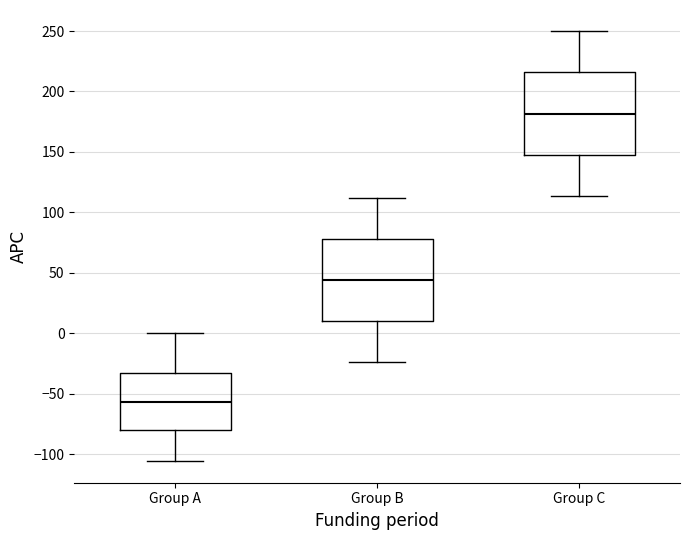

Where is the upper edge of the box for Group B on the y-axis? The values are not printed on the chart, so give them approximately, as read against the axis.

80